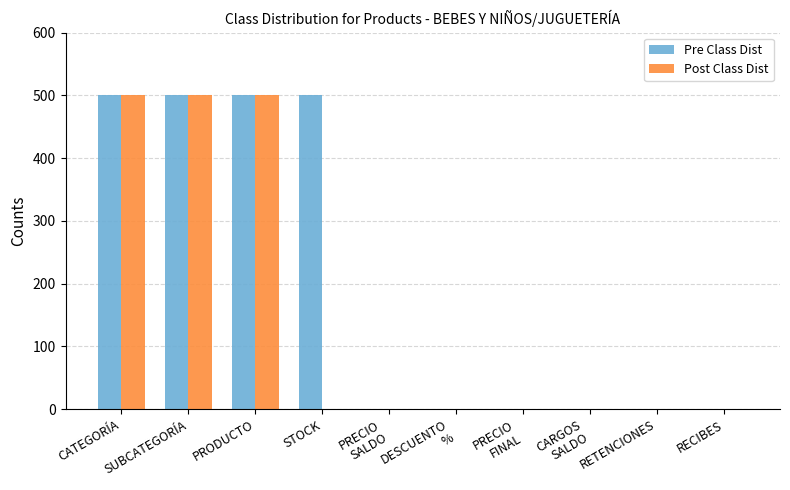

How many categories are shown in the chart?

10